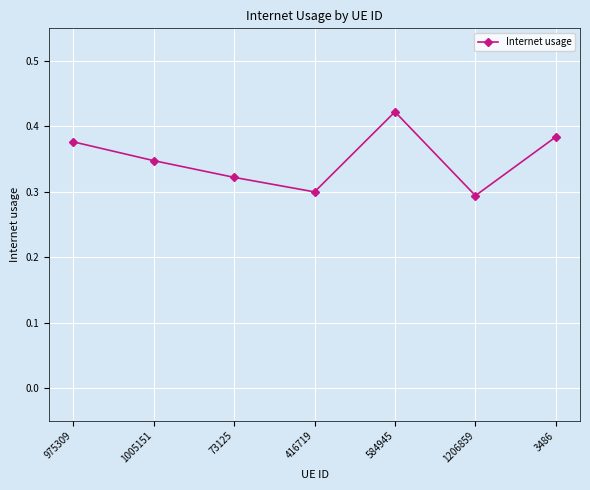

Which label corresponds to the largest value in the chart?

584945